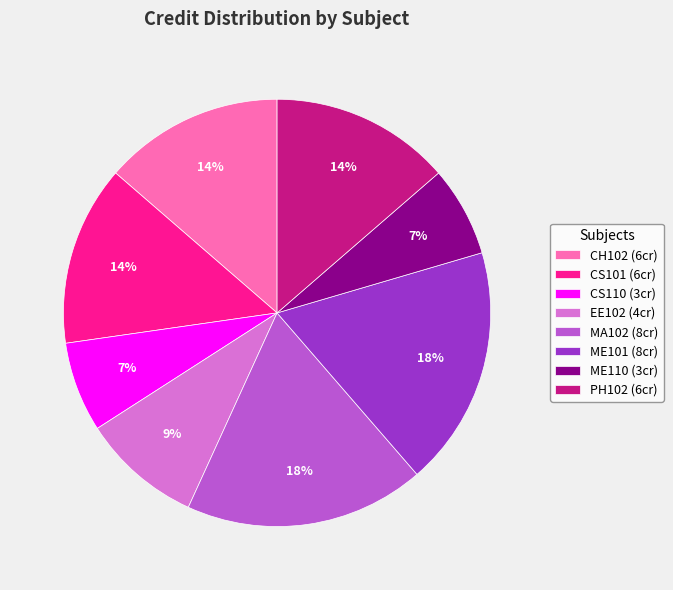

How many slices are in this pie chart?

8